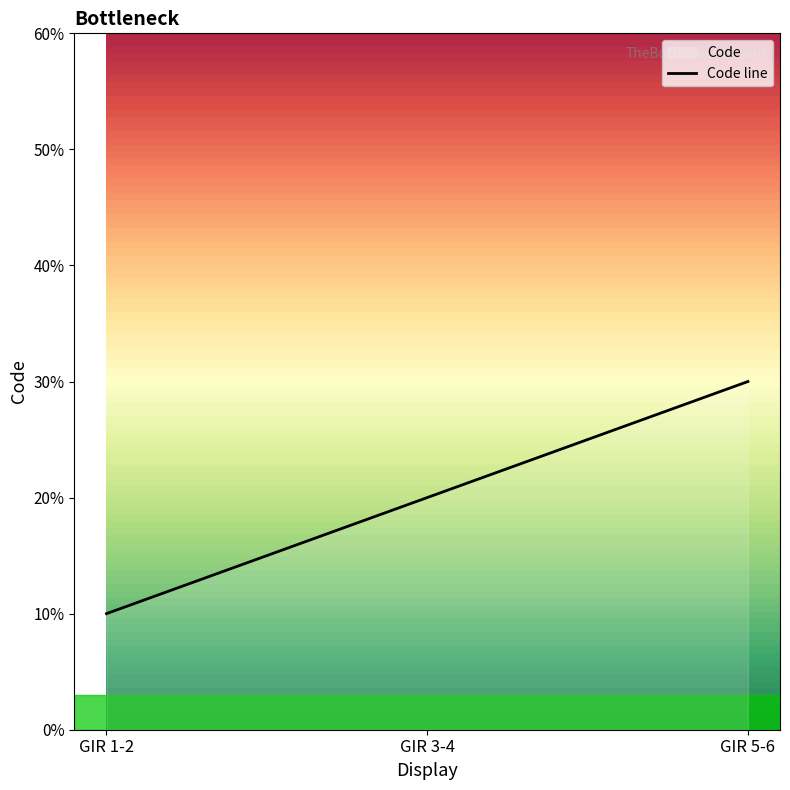

How many data points are above 2?

1